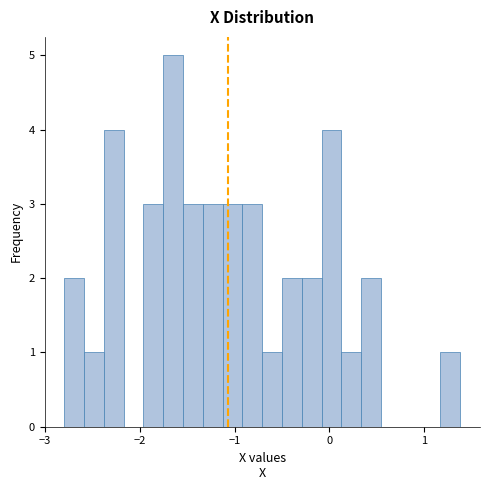

Read against the x-axis, roughly where is the centre of the tallest bar?

-1.6